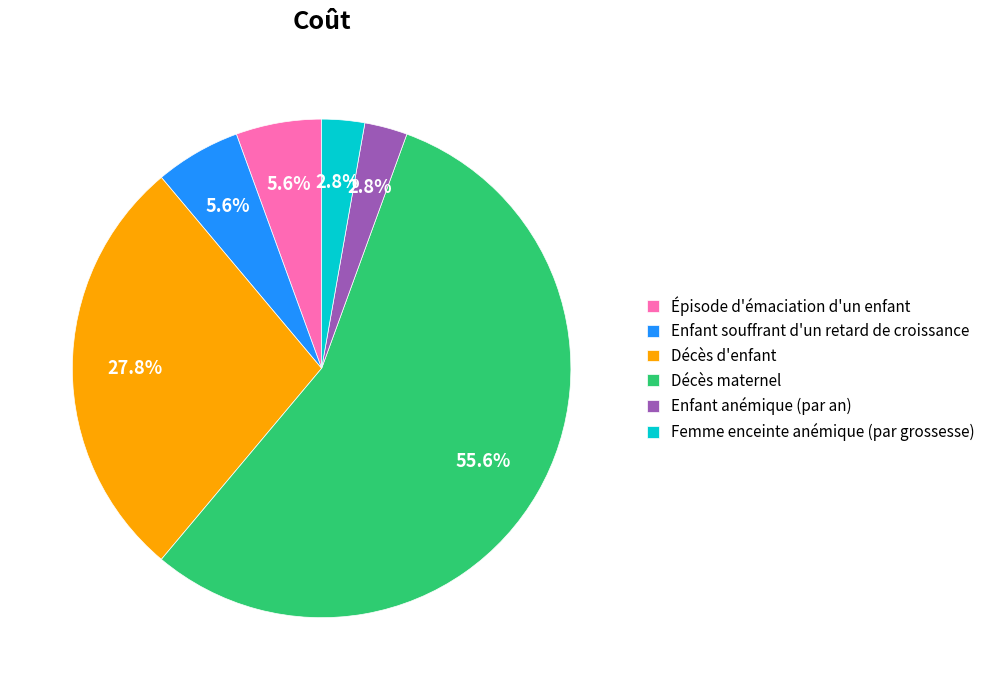

What percentage is NOT represented by Enfant anémique (par an)?

97.2%